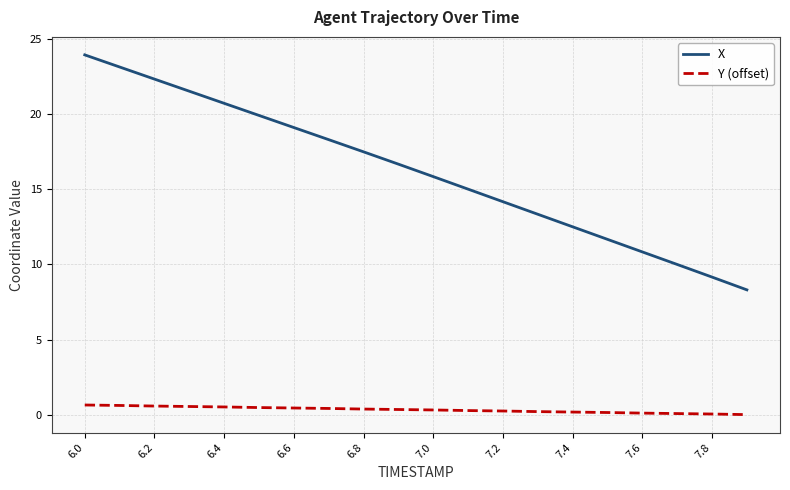

What is the maximum value shown in the chart?

23.9